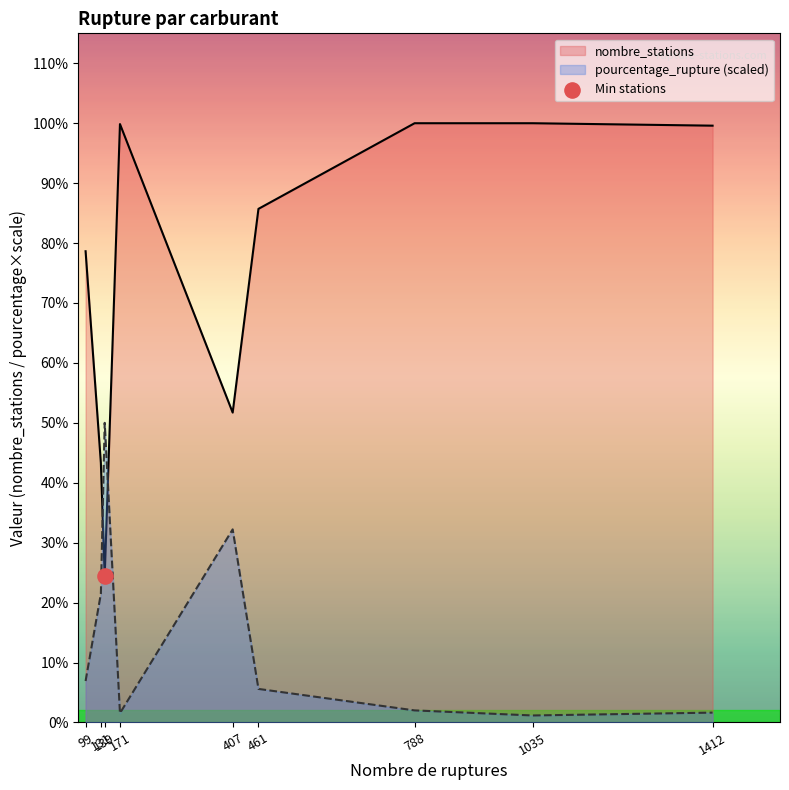

At which category is the sum across all series the highest?

788